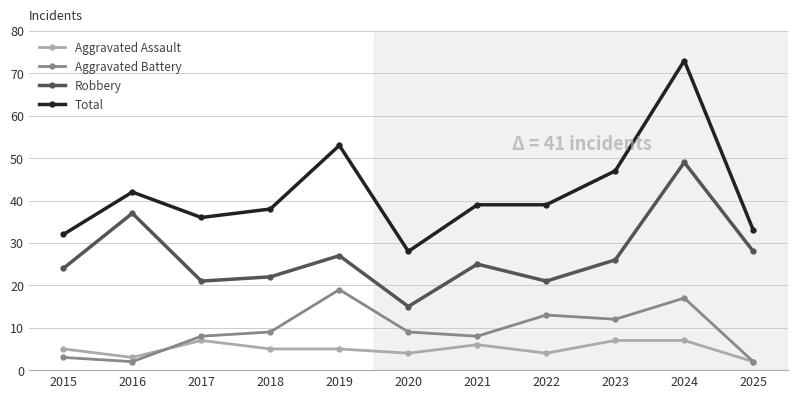

How many Aggravated Assault values are between 4 and 7?

9